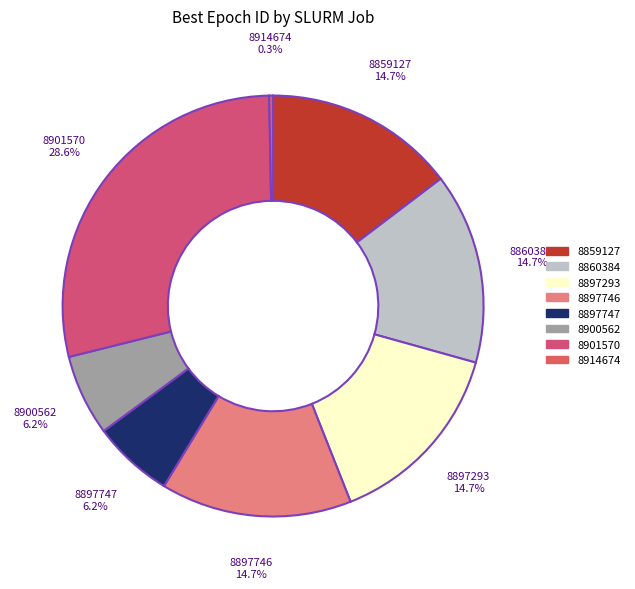

Is there any slice that represents more than half of the pie?

No